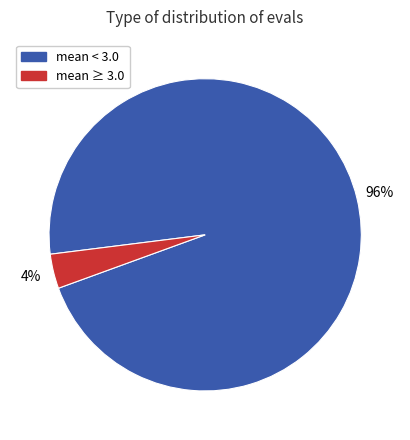

How many slices are in this pie chart?

2